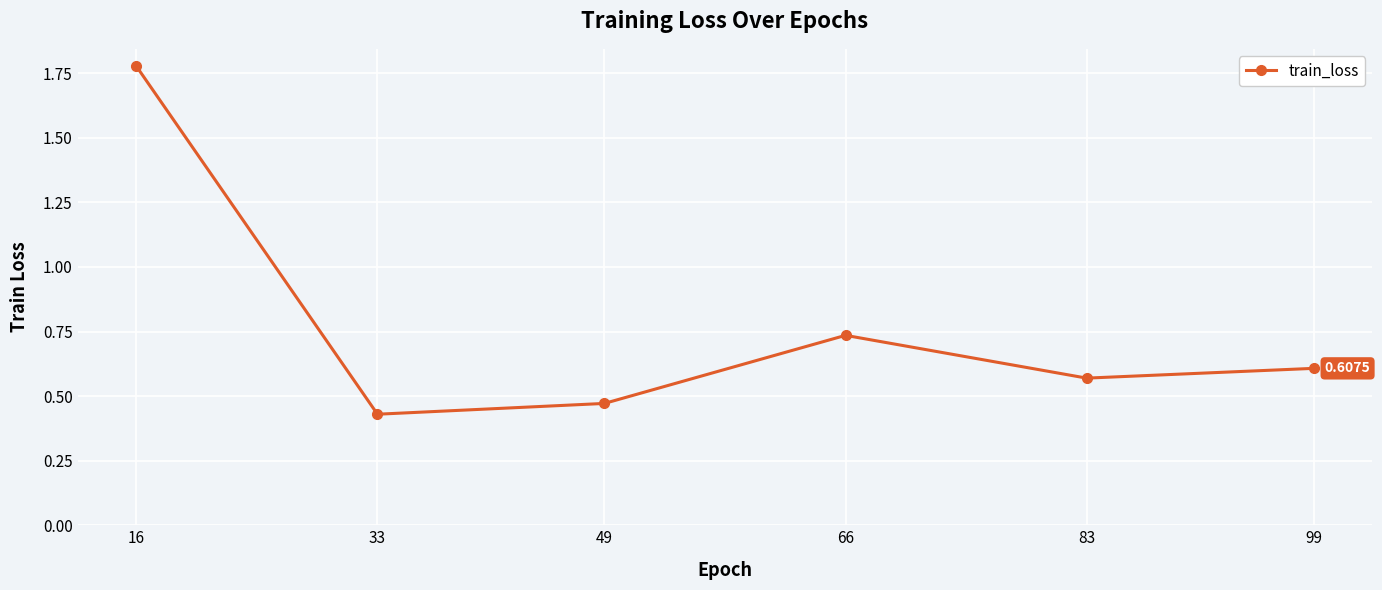

What is the change in value from 49 to 99?

+0.1